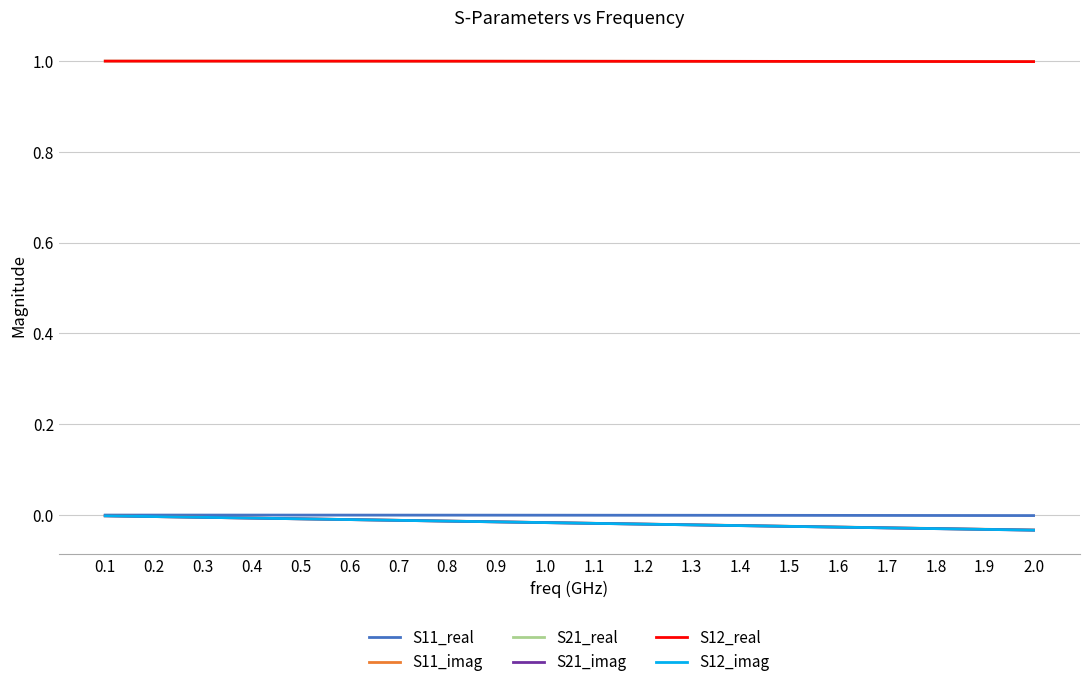

What is the label of the 2nd point from the left?

0.2